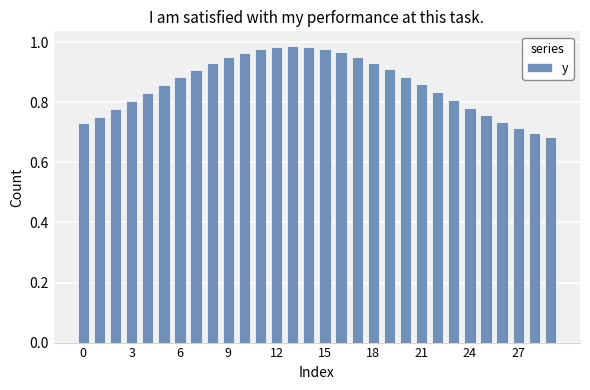

What is the difference between the maximum and second lowest values?

0.3